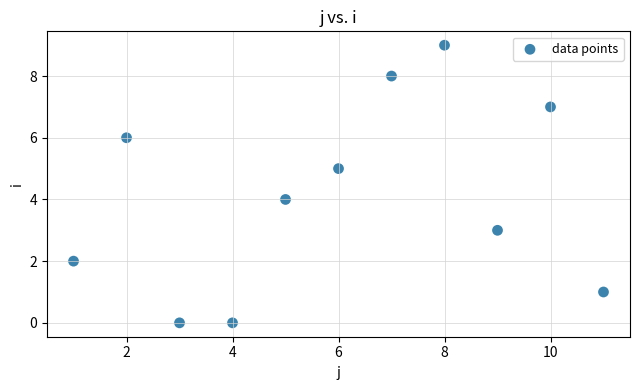

What is the range of Y values (max minus min)?

9